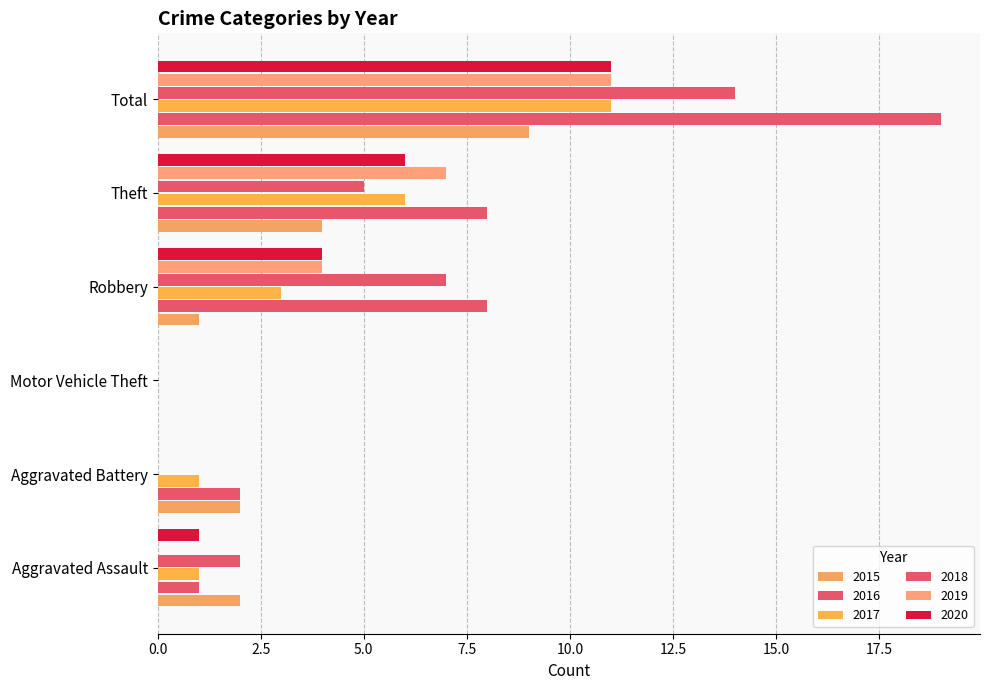

What is the sum of all 2015 values?

18